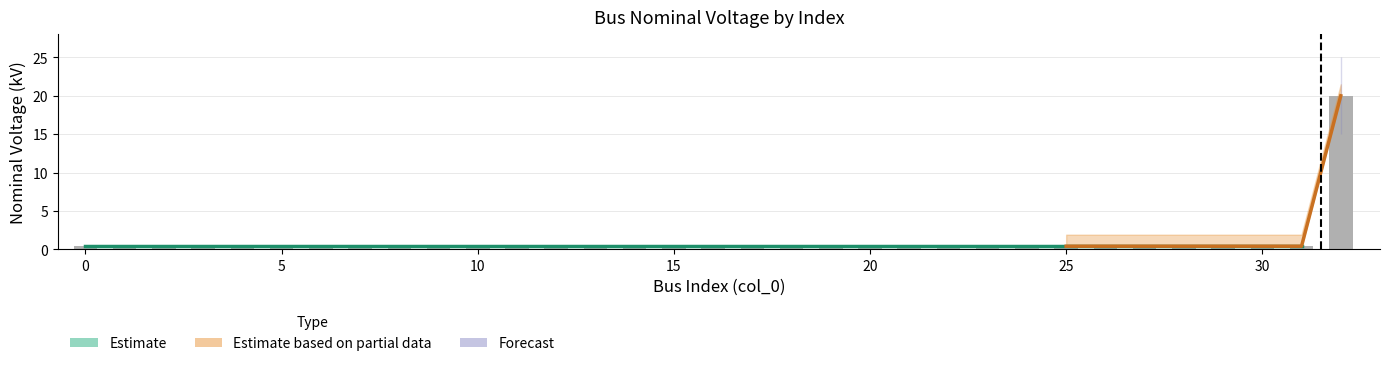

What is the value of the 24th bar from the left?

0.4